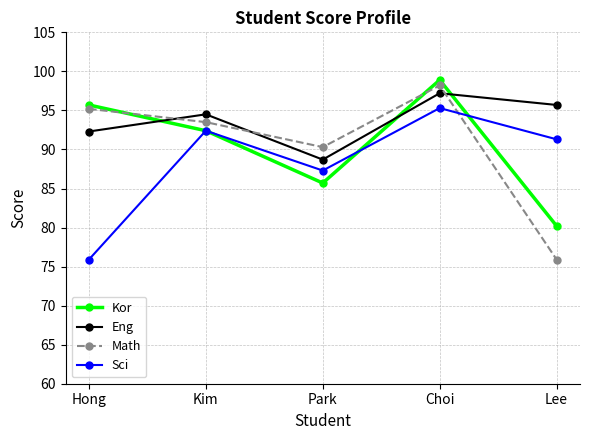

Read the Kor value at Park.

85.7